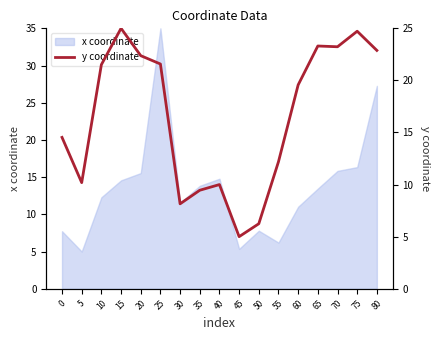

How many values exceed 19?

9